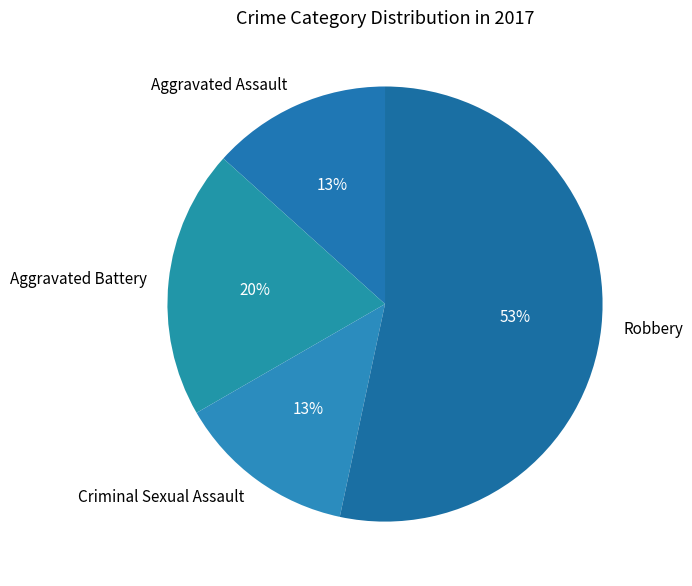

Which category has the biggest portion of the pie?

Robbery